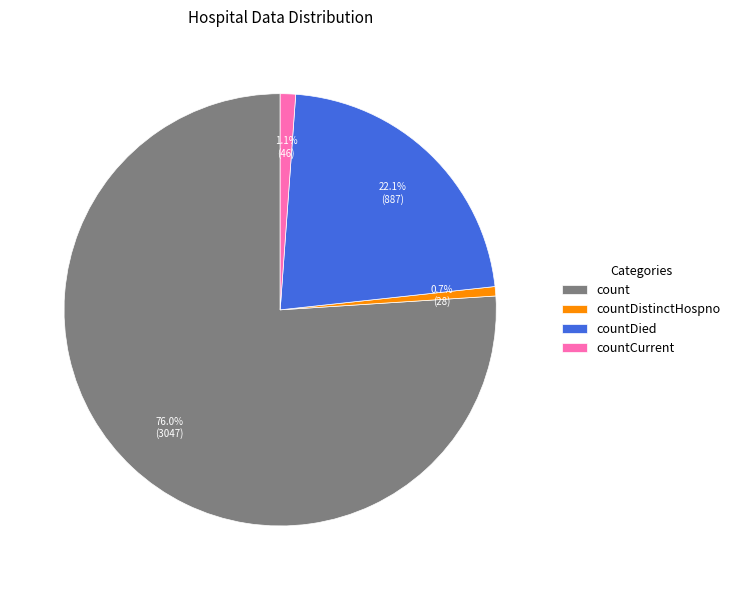

Count the number of slices in the pie.

4